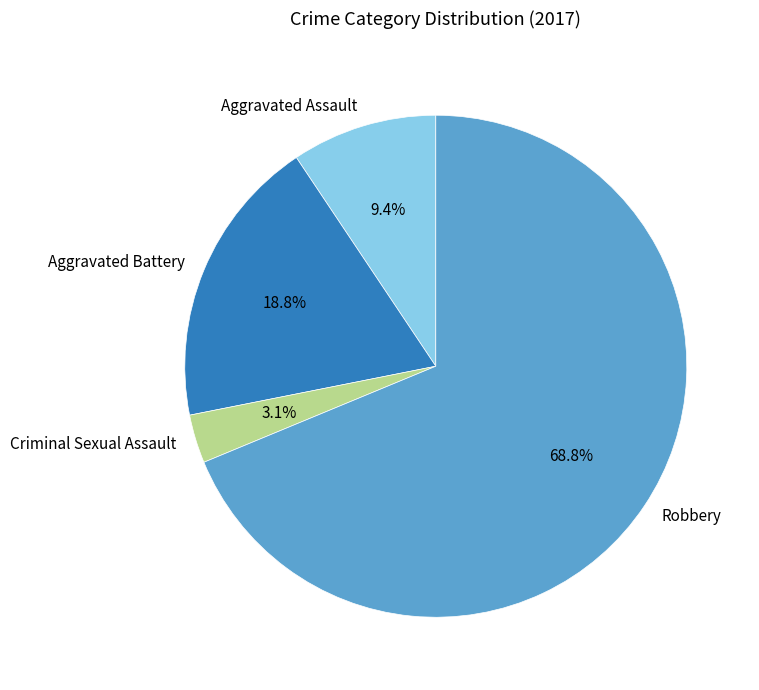

Between Criminal Sexual Assault and Robbery, which is larger?

Robbery